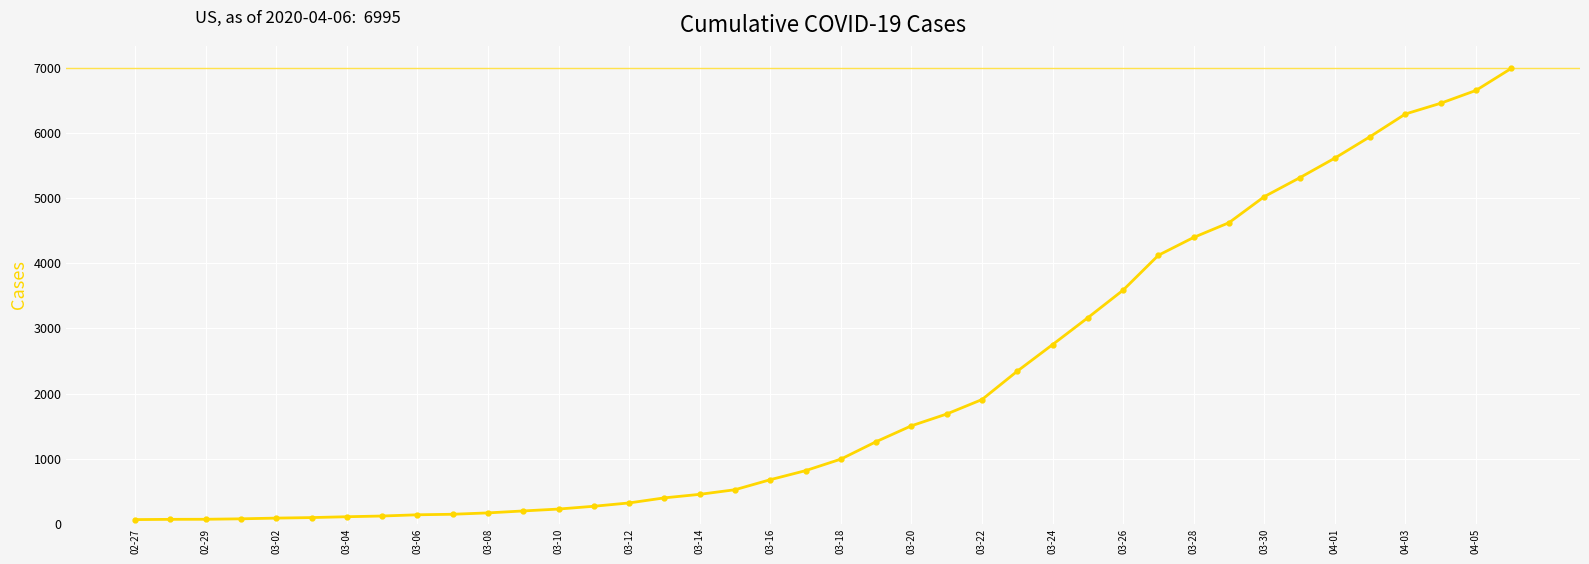

What is the value of the 33rd point from the left?

5025